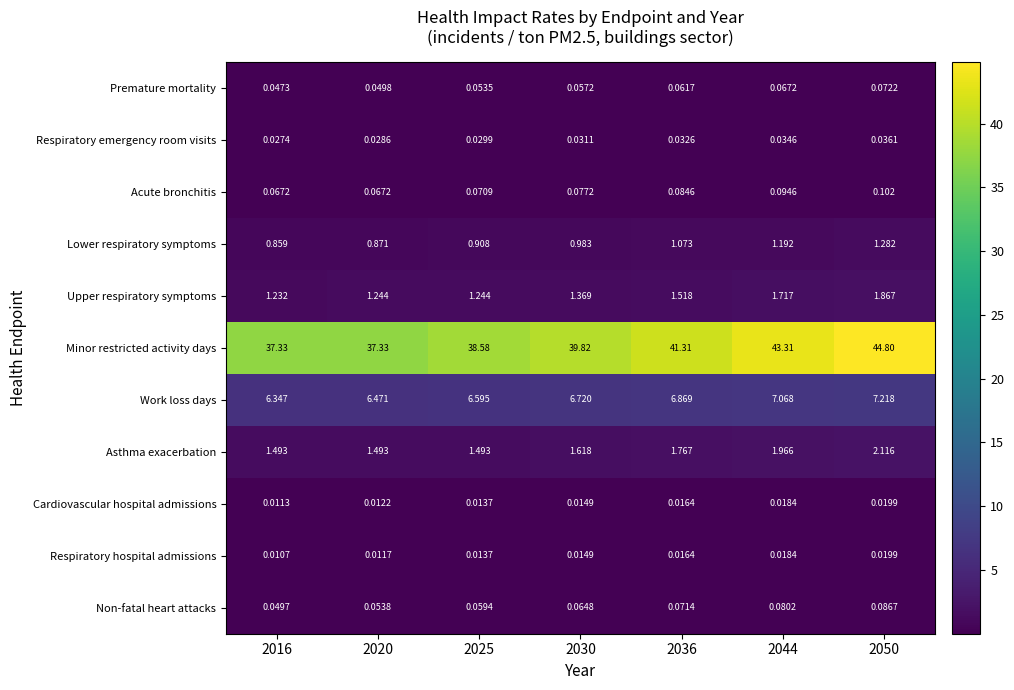

Which label corresponds to the smallest value in the chart?

2016